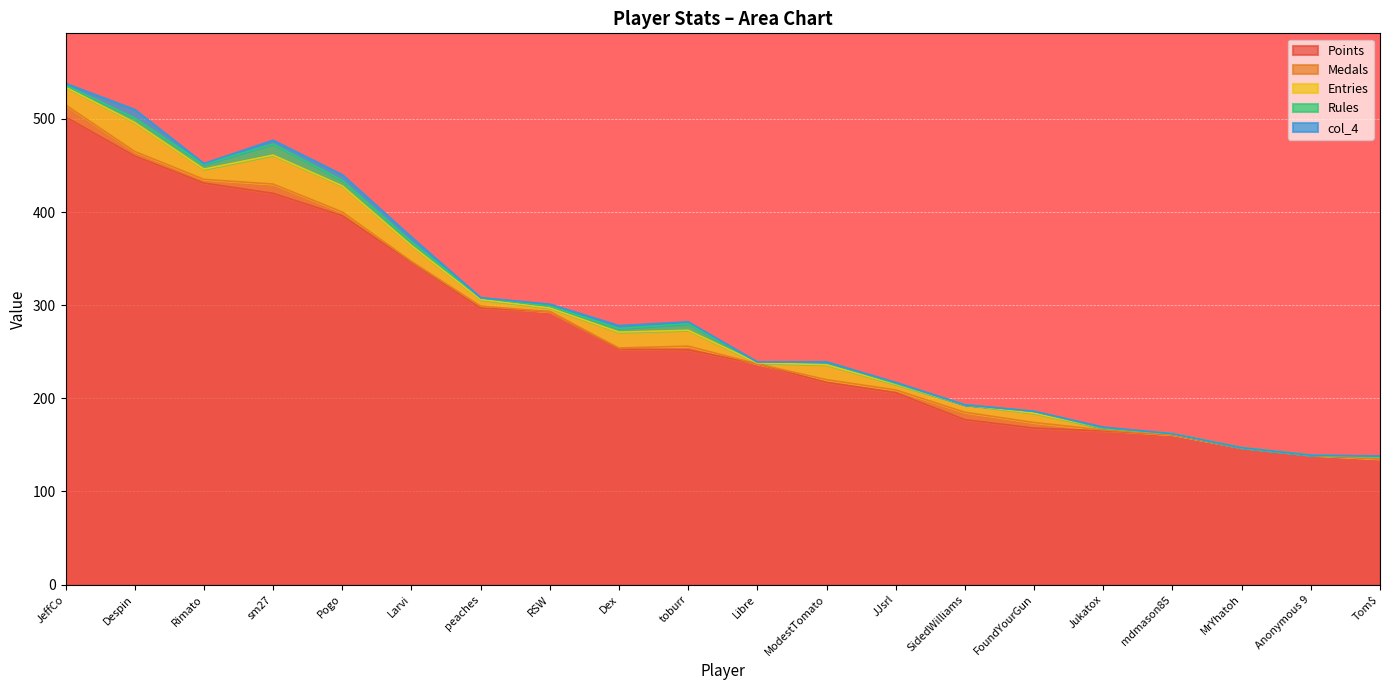

Does the chart display data point markers on the line(s)?

No